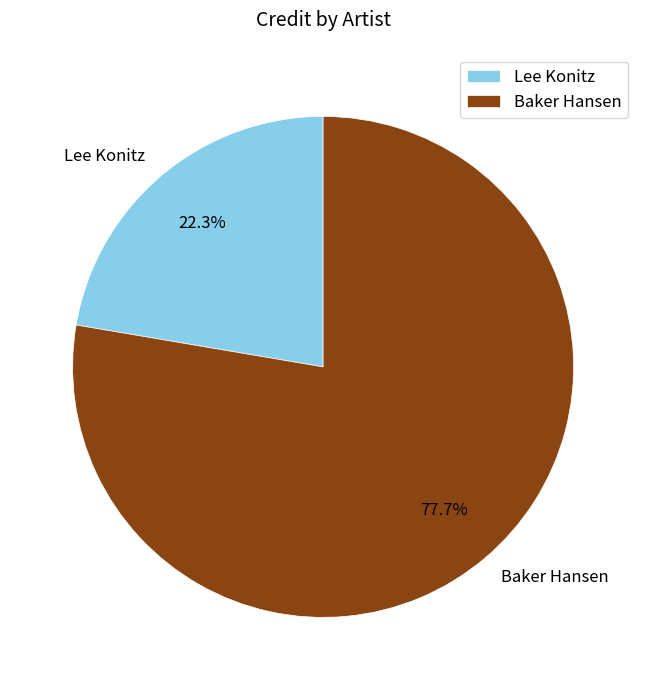

Which slice represents more than half of the pie?

Baker Hansen